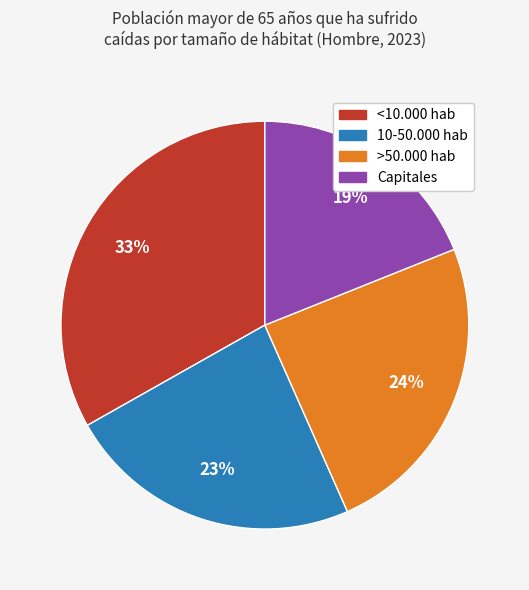

Combined, do 10-50.000 hab and <10.000 hab account for over 50%?

Yes